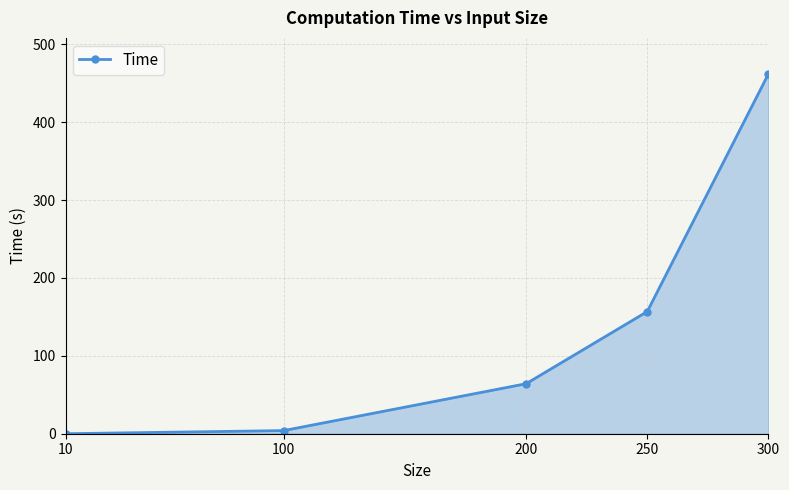

The value at 10 is 0.0. True or false?

True